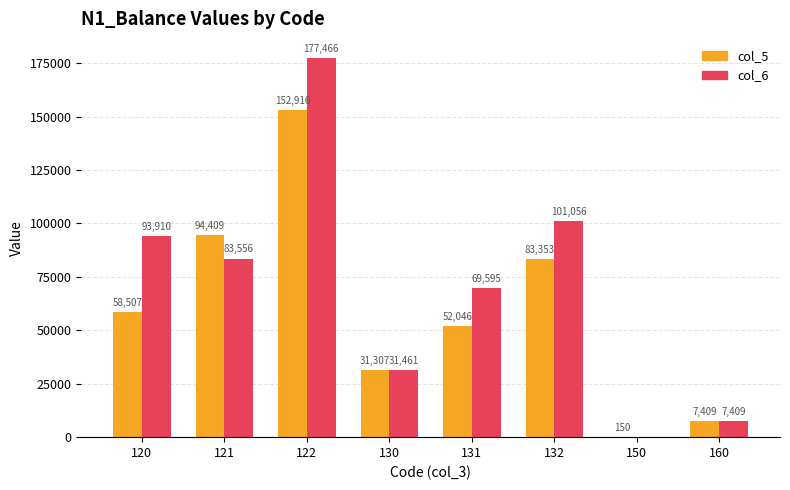

The value of col_6 at 121 is 83556.0. True or false?

True